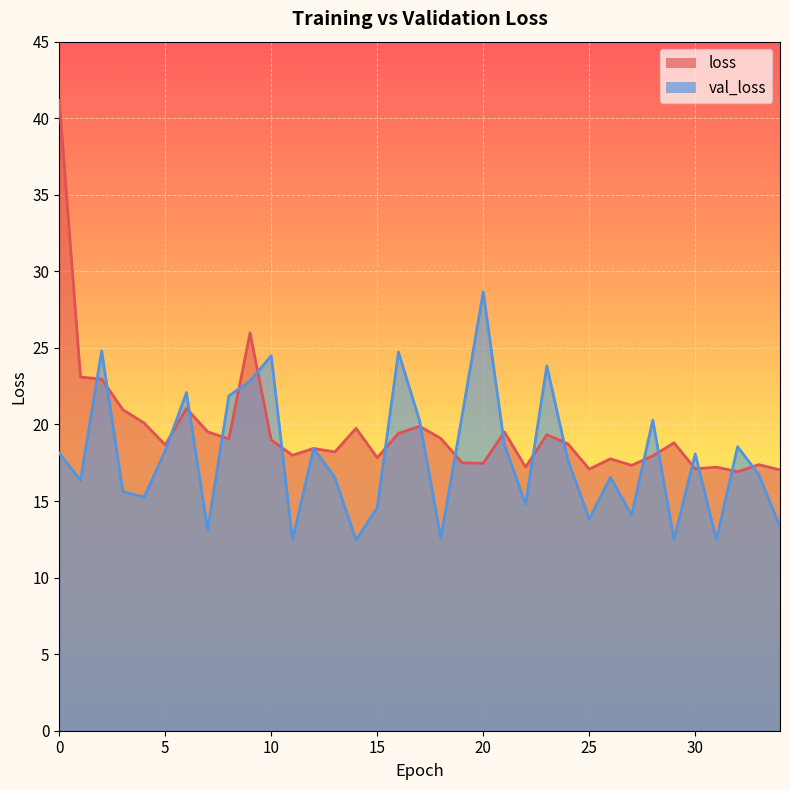

True or false: loss has a value of 38.3 at 2.

False